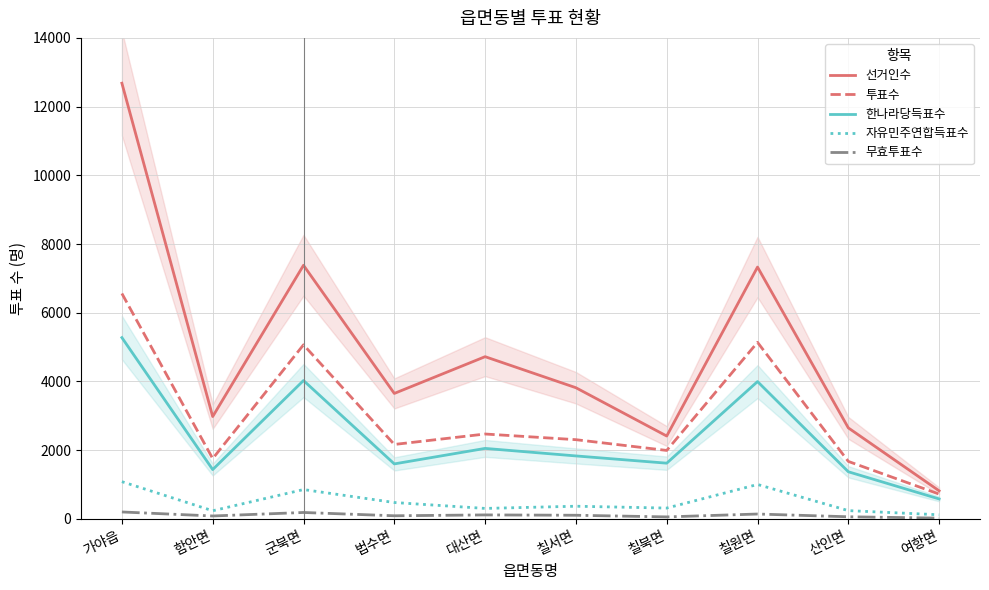

How many values in the 자유민주연합득표수 series exceed 368?

4